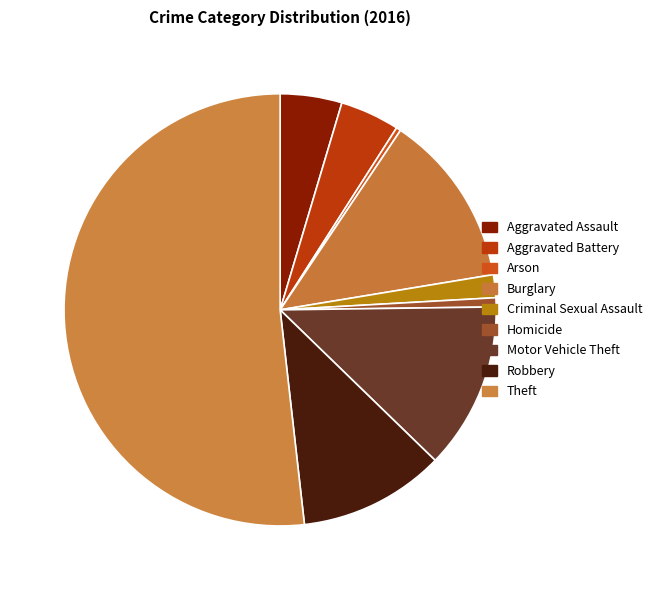

Approximately how many times larger is the value at Motor Vehicle Theft compared to Robbery?

1.1